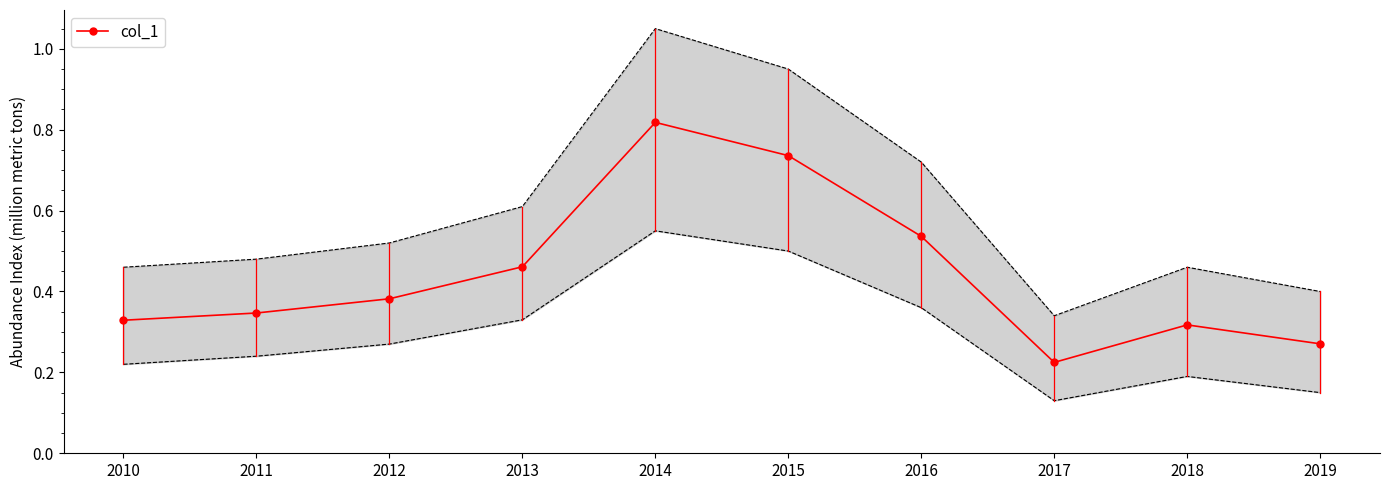

What is the value of the 5th point from the left?

0.8